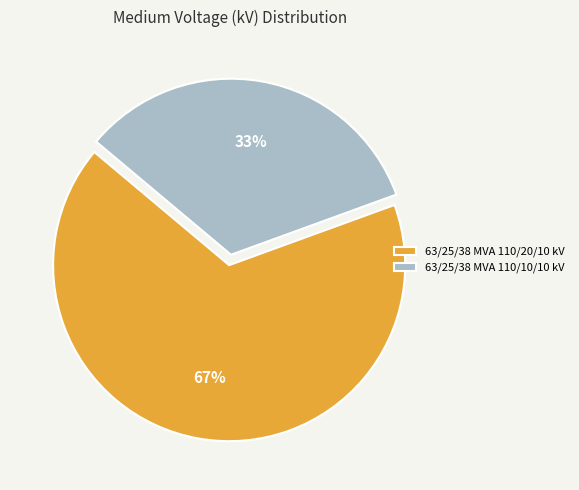

To the nearest percent, what is the average slice percentage?

50%